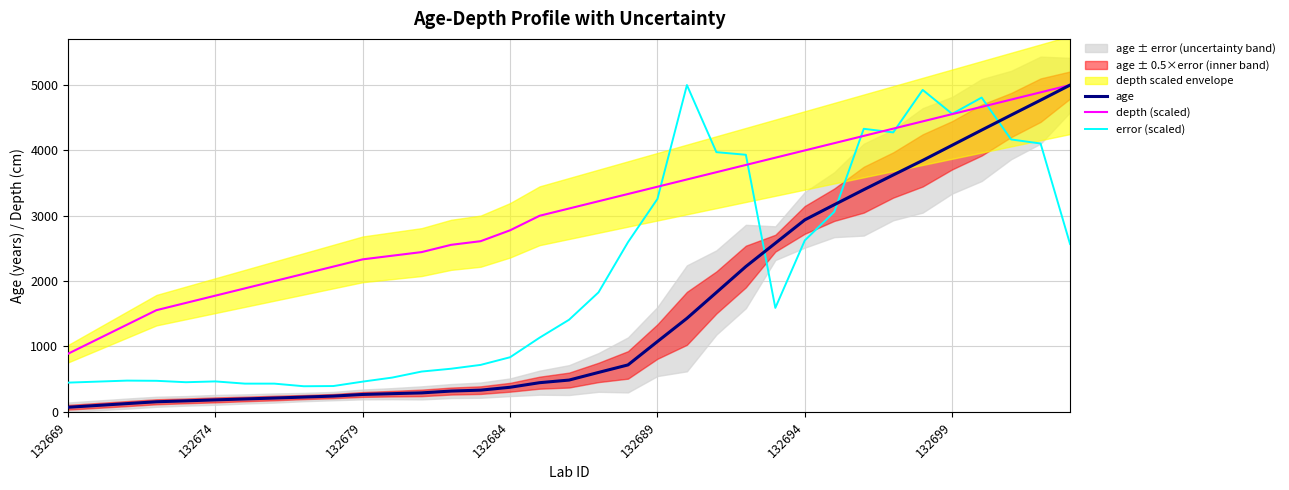

True or false: age has a value of 80.0 at 132679.

False